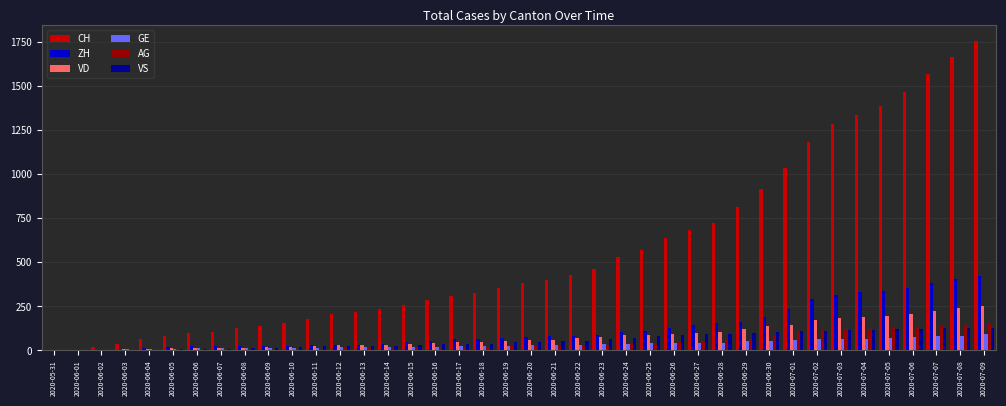

Which label corresponds to the largest value in the chart?

2020-07-09